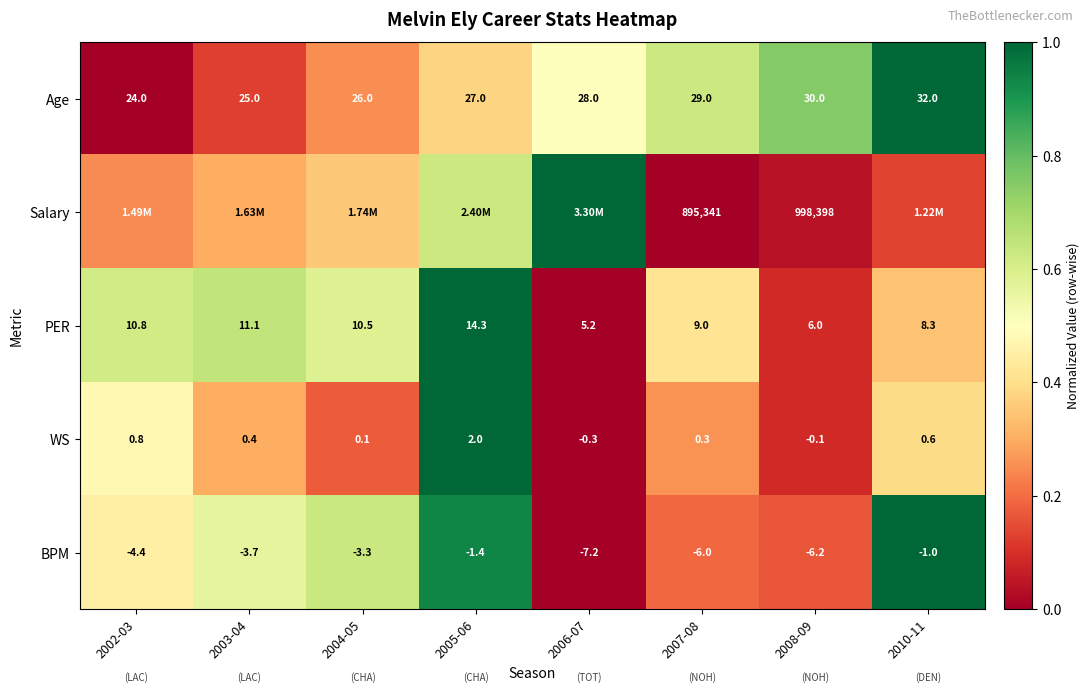

How many categories are shown in the chart?

8